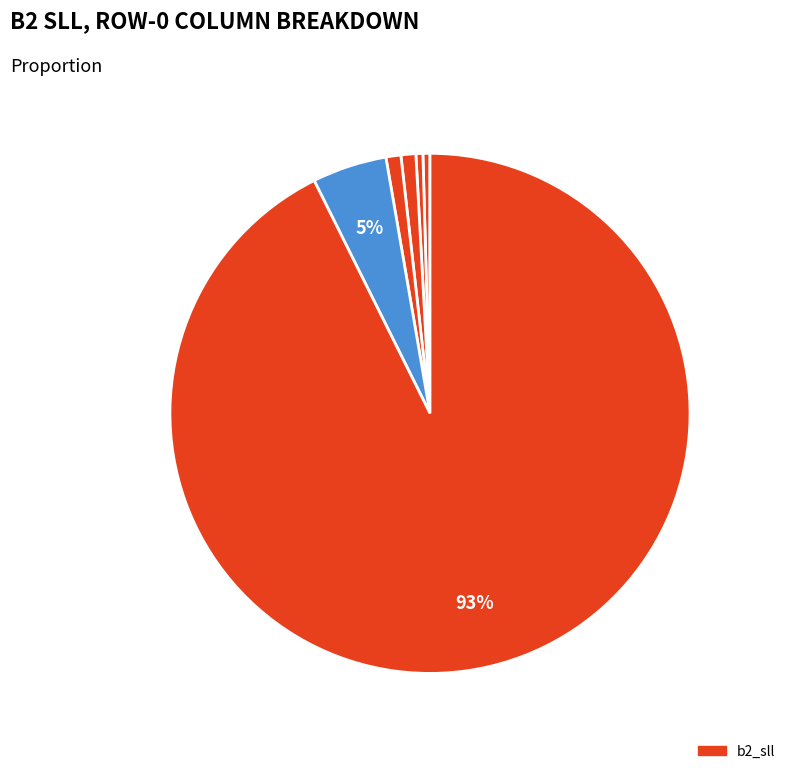

To the nearest percent, what is the average slice percentage?

17%